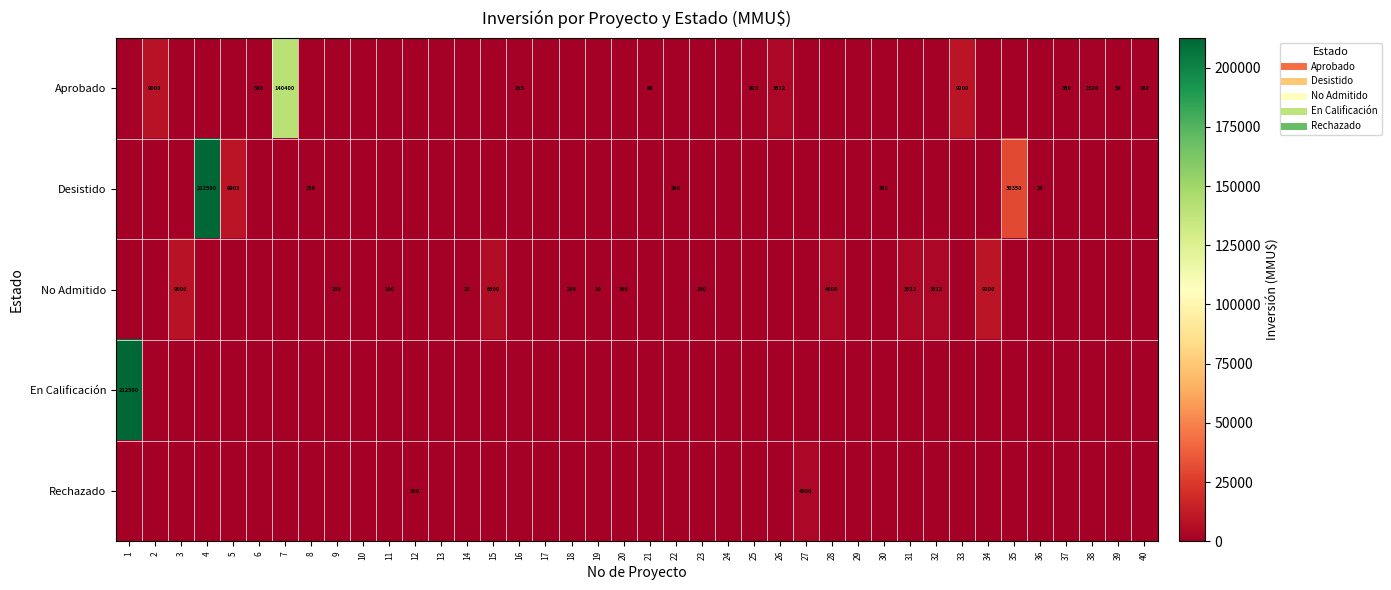

Which series has the largest range (max minus min)?

Desistido